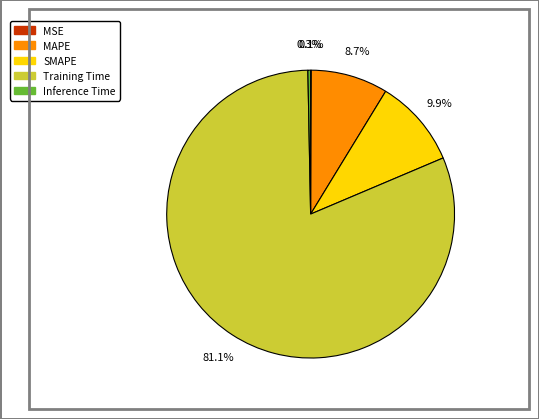

Which has a higher value, SMAPE or Training Time?

Training Time